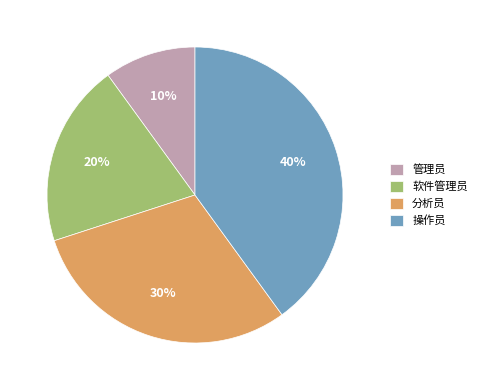

To the nearest percent, what portion does 操作员 represent?

40%